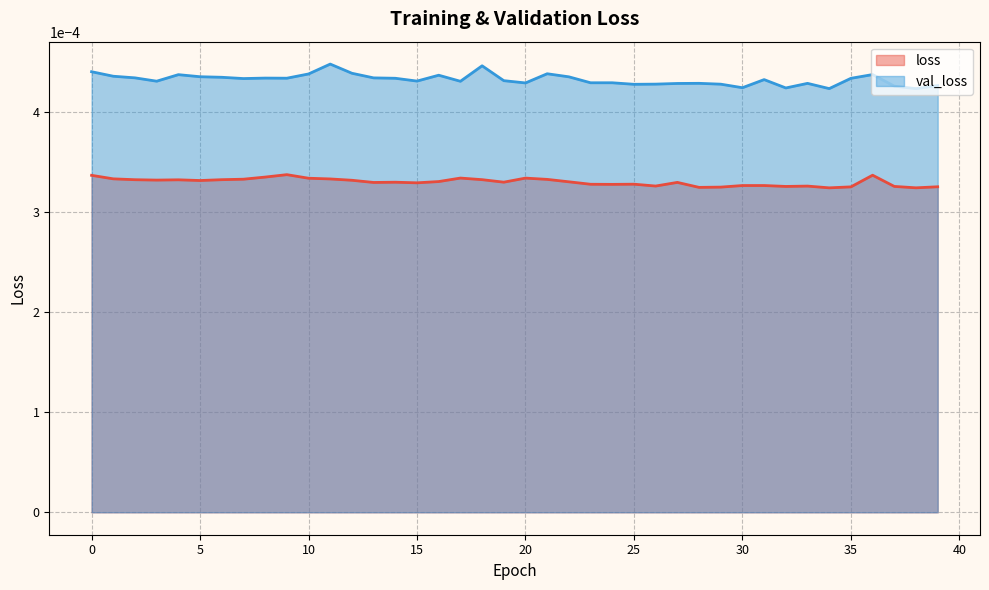

At which label does loss reach its minimum?

34